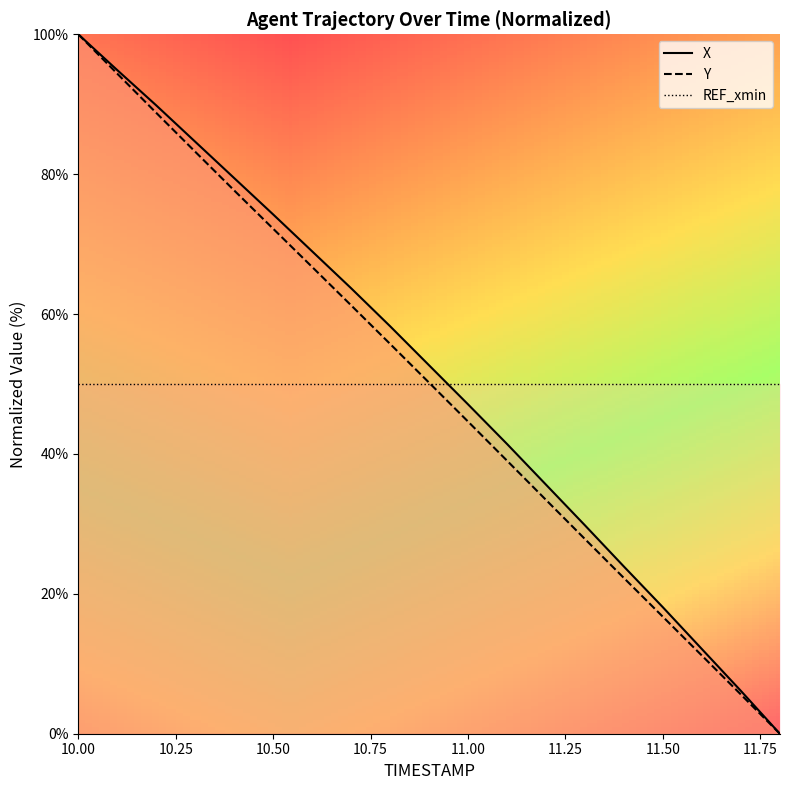

At which label does X first exceed 52?

10.00